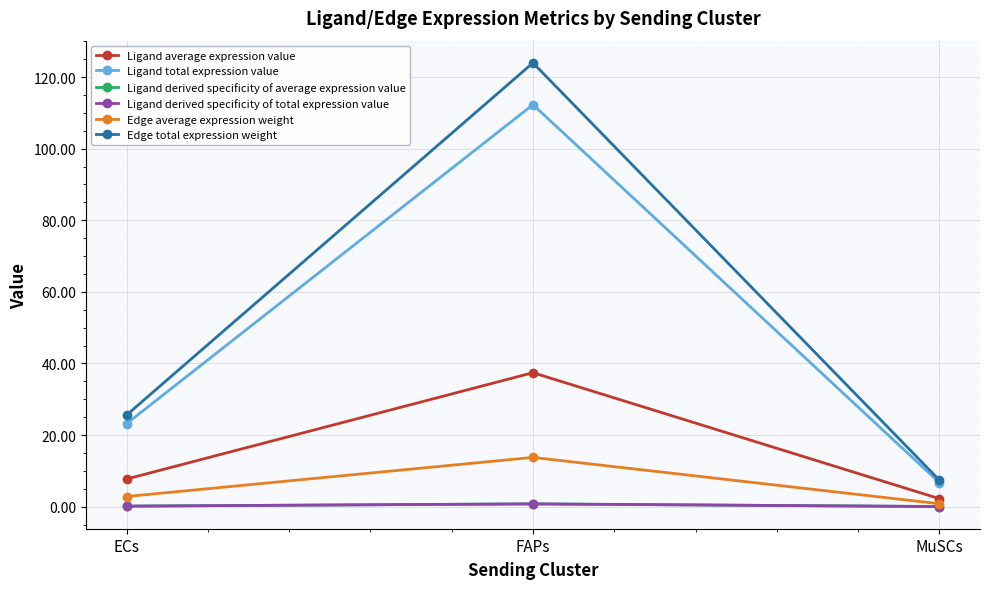

At ECs, list the series in order from smallest to largest.

Ligand derived specificity of average expression value, Ligand derived specificity of total expression value, Edge average expression weight, Ligand average expression value, Ligand total expression value, Edge total expression weight